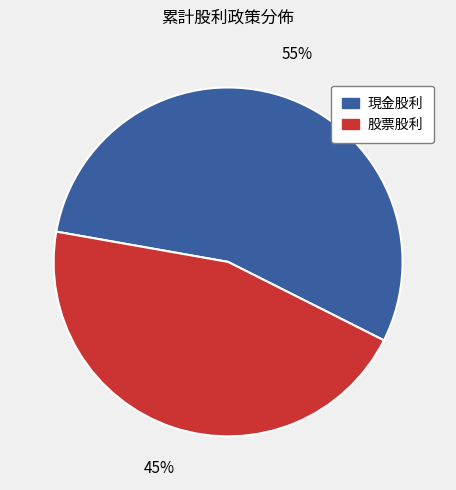

To the nearest percent, what portion does 股票股利 represent?

45%